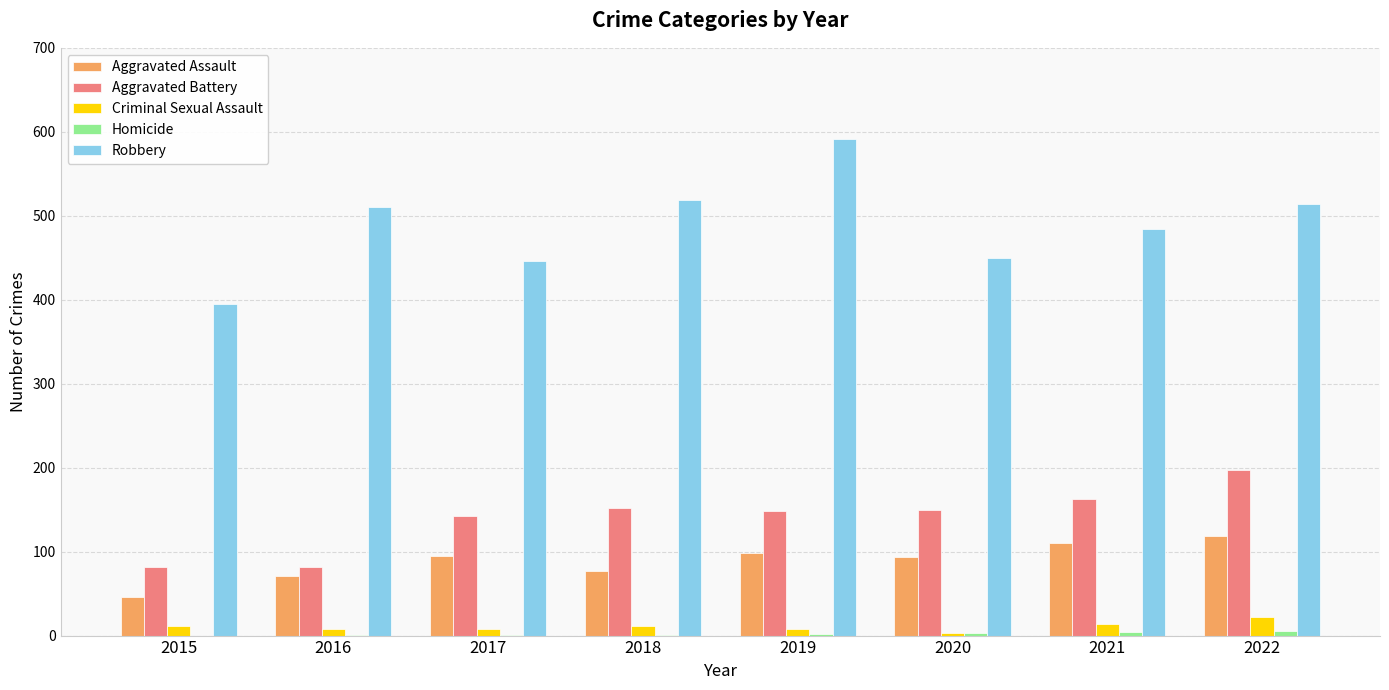

How many categories are shown in the chart?

8